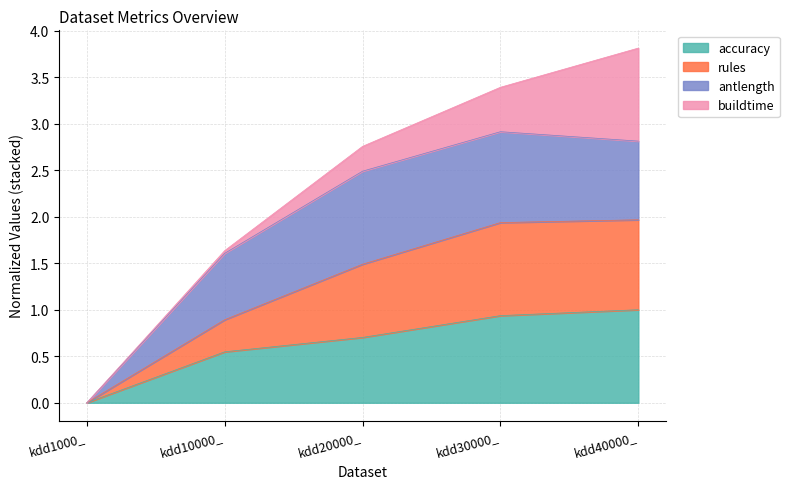

At which label does accuracy reach its minimum?

kdd1000_